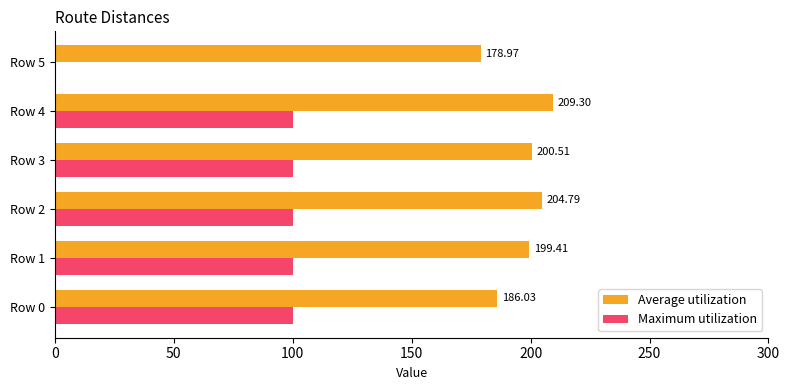

Between Row 0 and Row 2, which series saw the biggest shift?

Average utilization